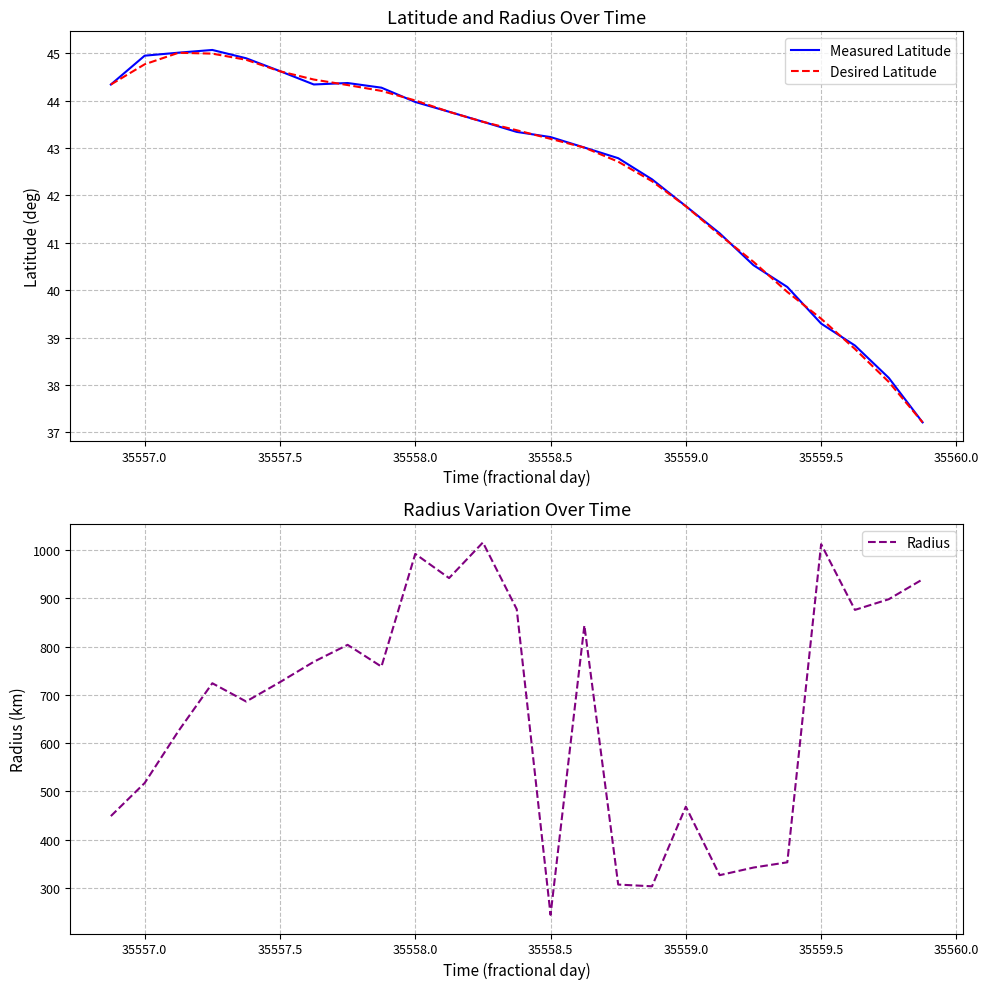

What is the value of the Measured Latitude point at the 9th from the left?

44.3